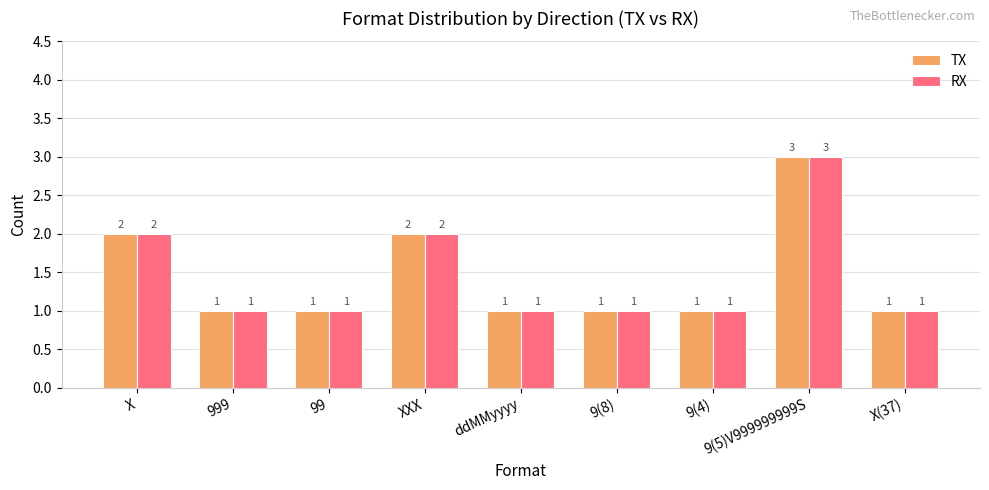

What is the total value across all series at 99?

2